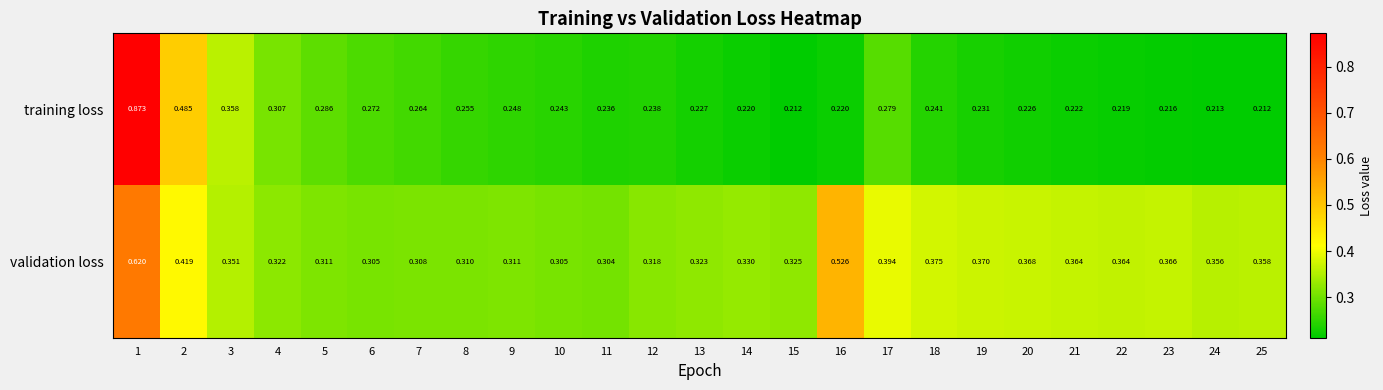

Which series has the largest total across all categories?

validation loss